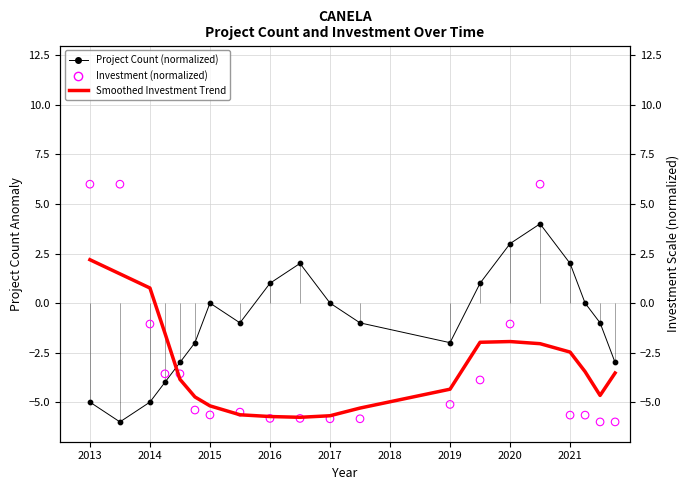

Which series reaches the maximum Y coordinate?

Investment (normalized)